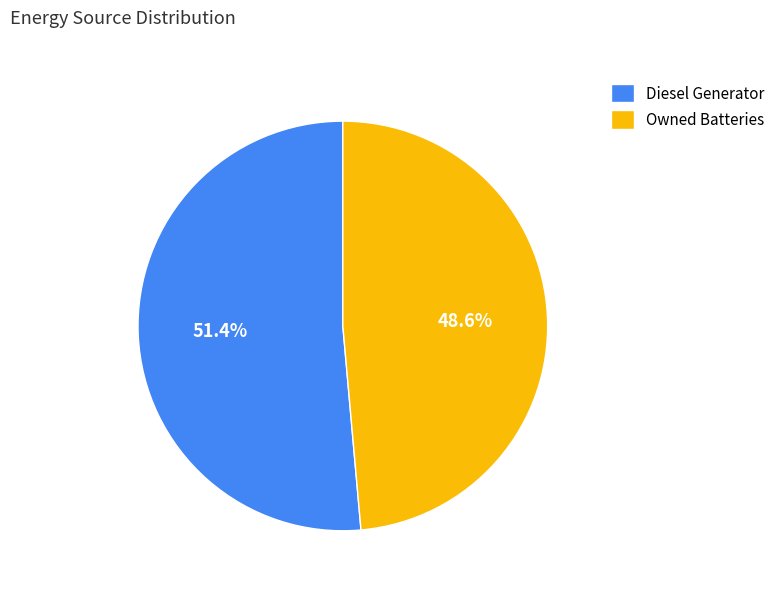

To the nearest percent, what portion does Owned Batteries represent?

49%